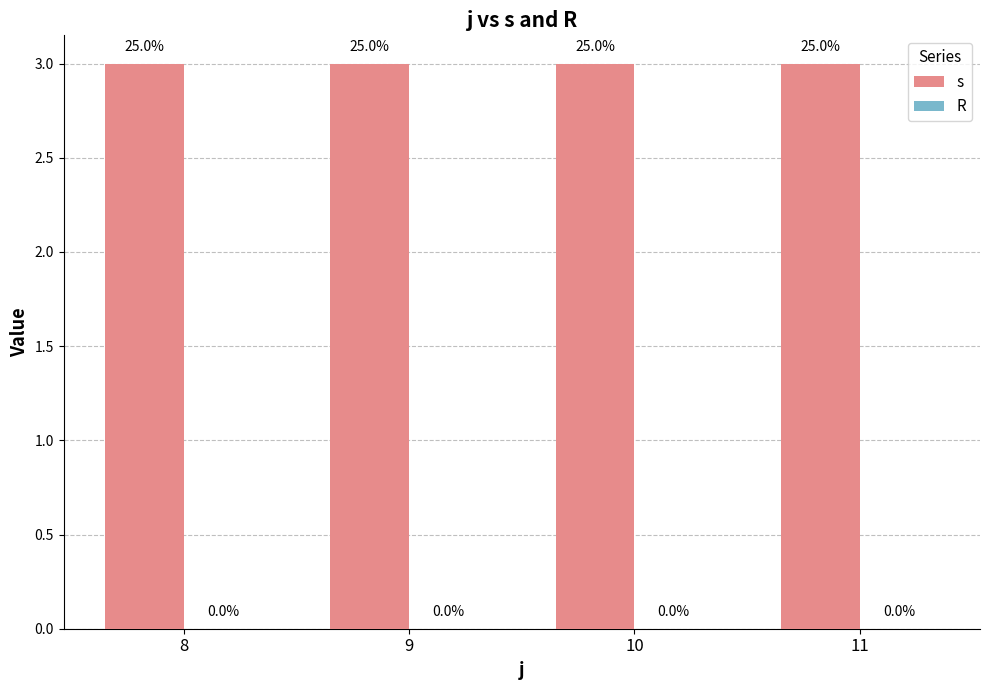

At 11, list the series in order from smallest to largest.

R, s